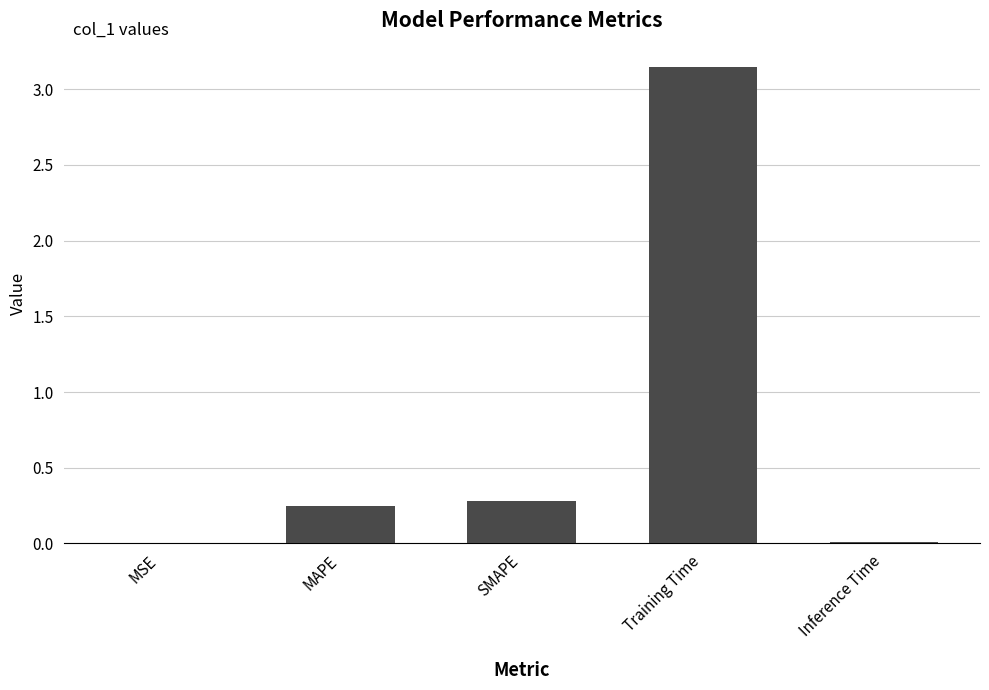

How many categories are shown in the chart?

5